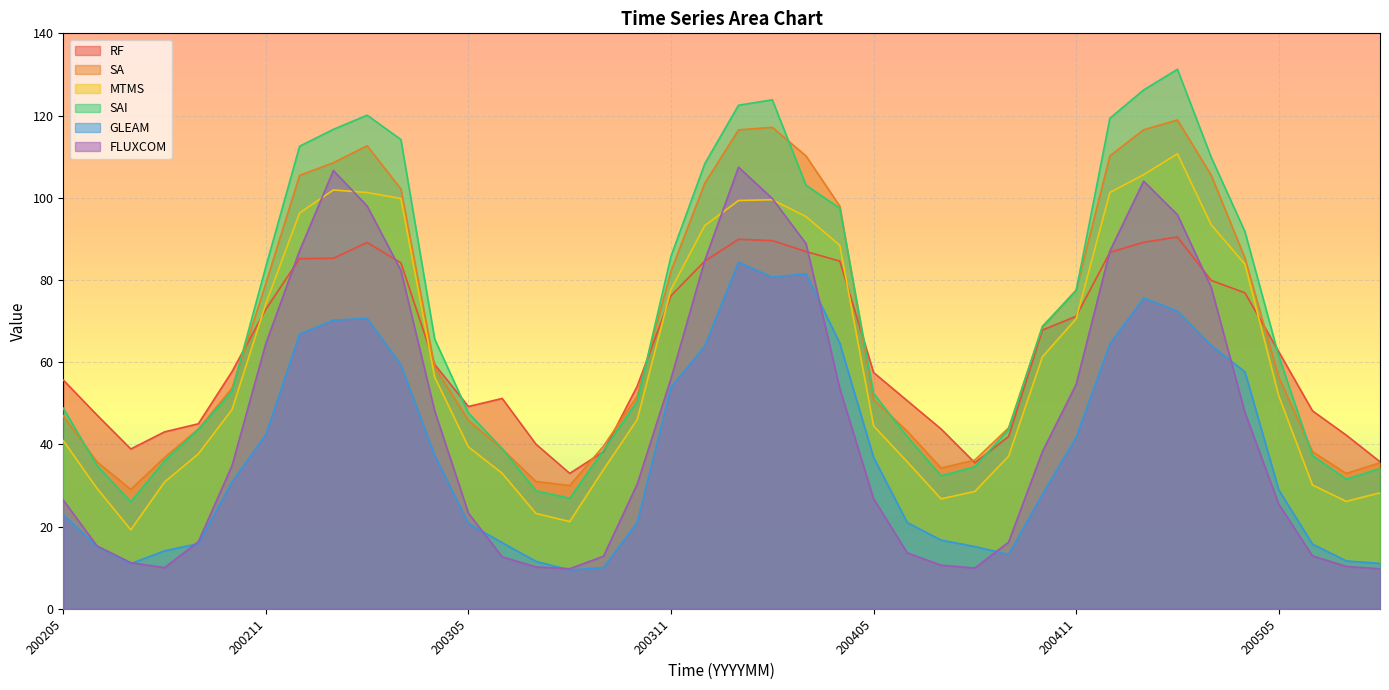

Which series has the largest total across all categories?

SAI